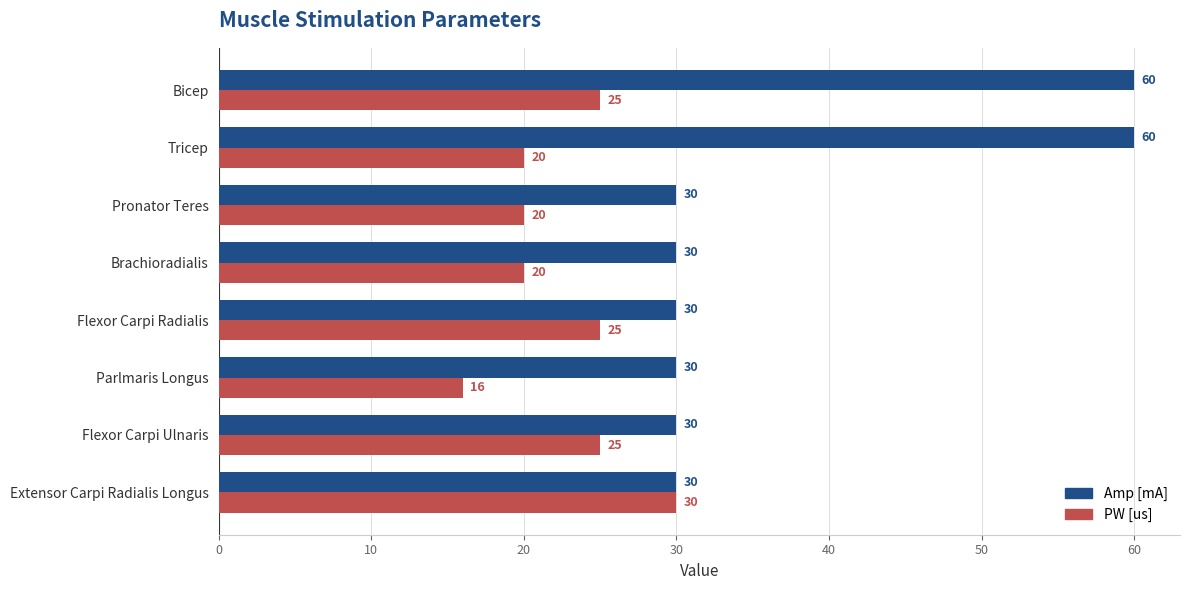

Which series has the largest range (max minus min)?

Amp [mA]